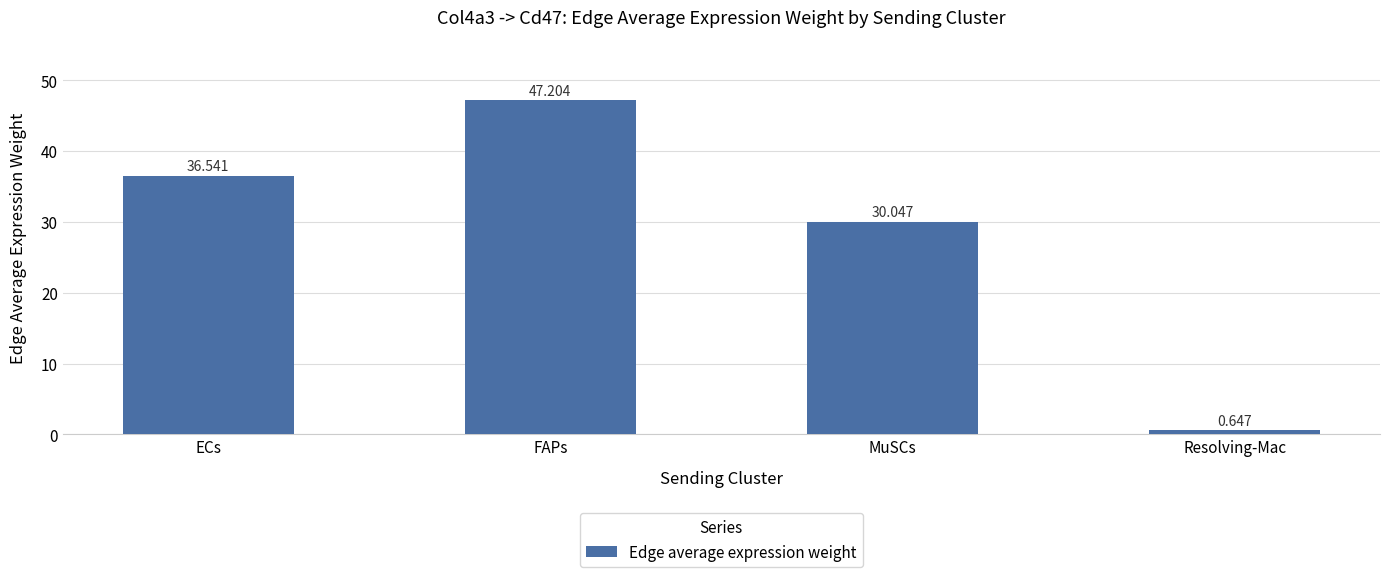

At which category does the chart reach its minimum across all series?

Resolving-Mac